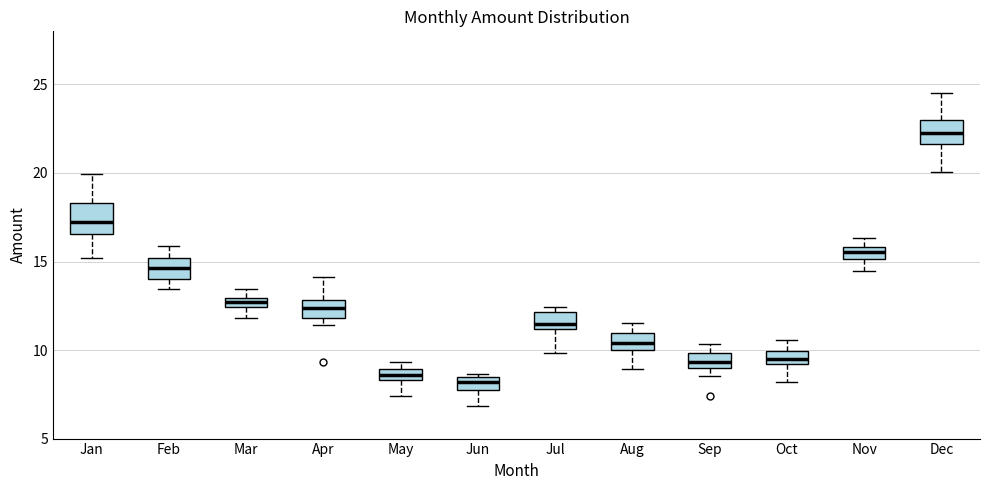

Where does the upper whisker of the box for Apr end on the y-axis? The values are not printed on the chart, so give them approximately, as read against the axis.

14.0